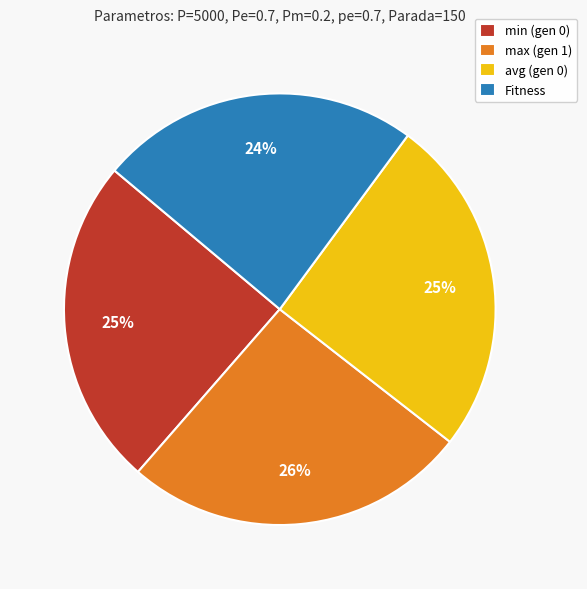

Combined, do Fitness and avg (gen 0) account for over 50%?

No